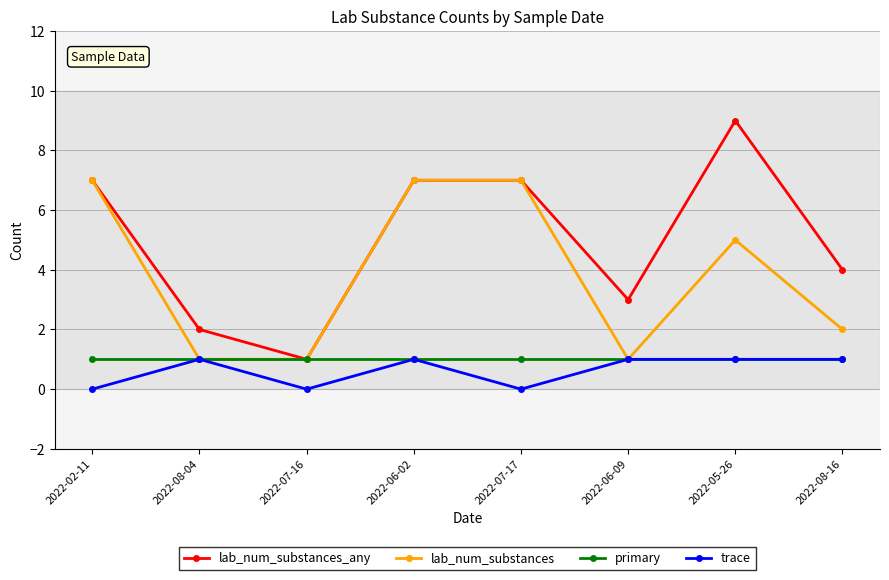

What is the maximum value for lab_num_substances?

7